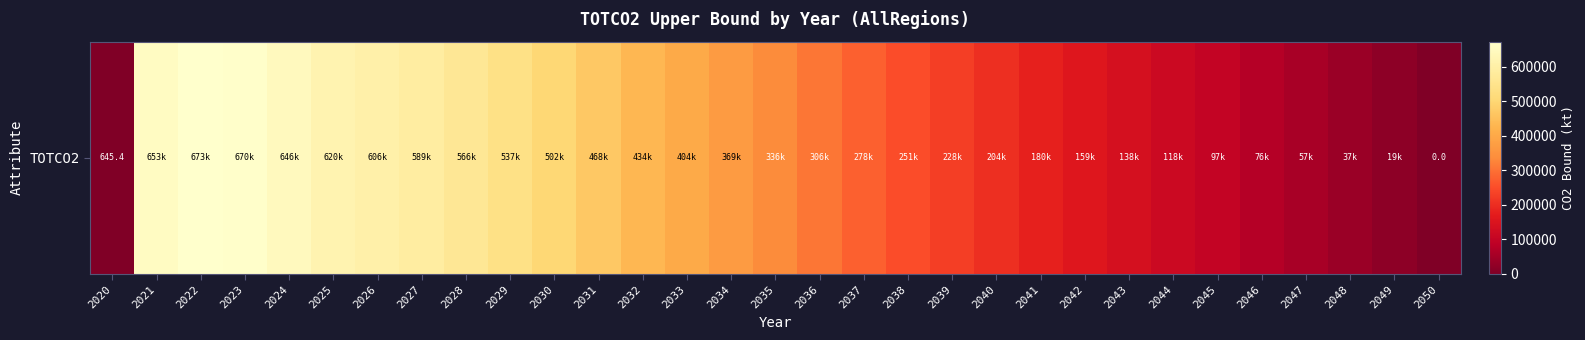

The value at 2026 is 959414.9. True or false?

False